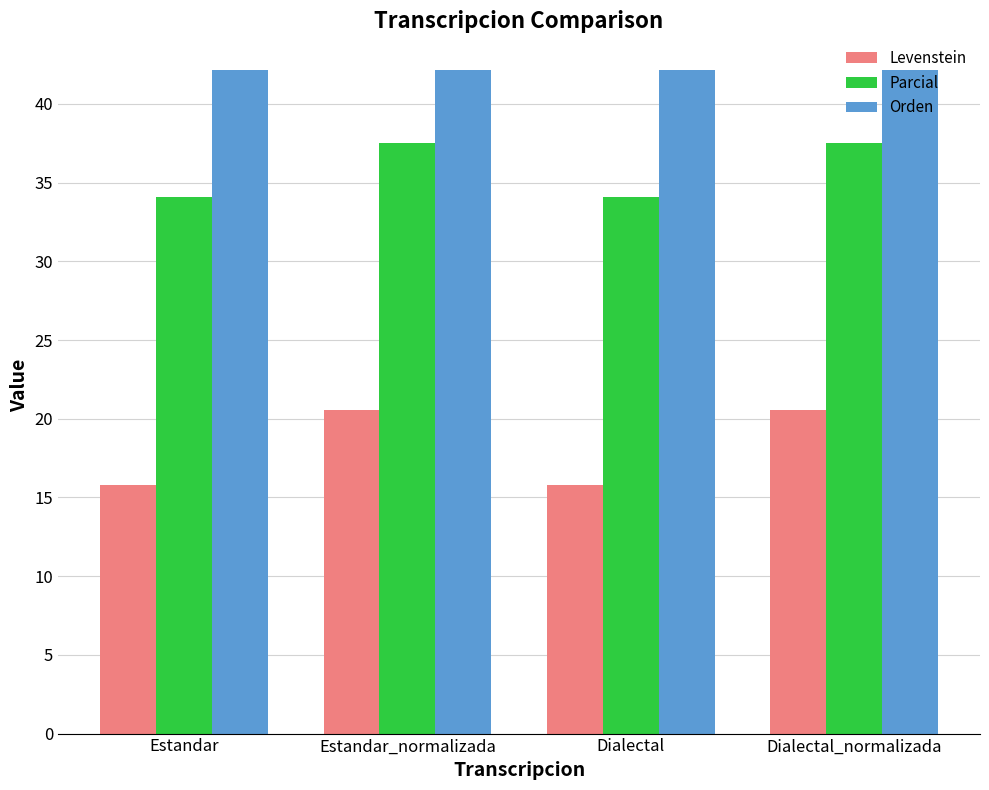

Reading right to left, list all the values displayed in this chart.

Levenstein: 20.5	15.8	20.5	15.8
Parcial: 37.5	34.1	37.5	34.1
Orden: 42.2	42.2	42.2	42.2